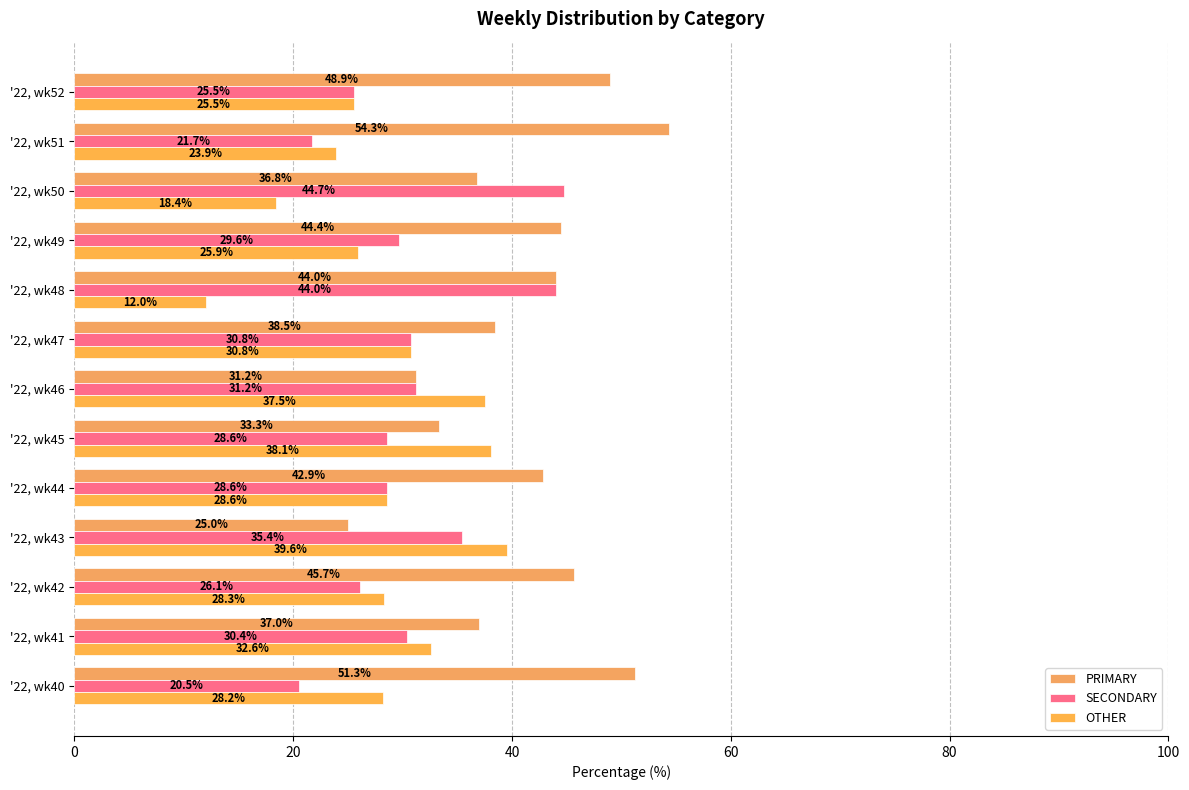

Count the number of data series in this chart.

3